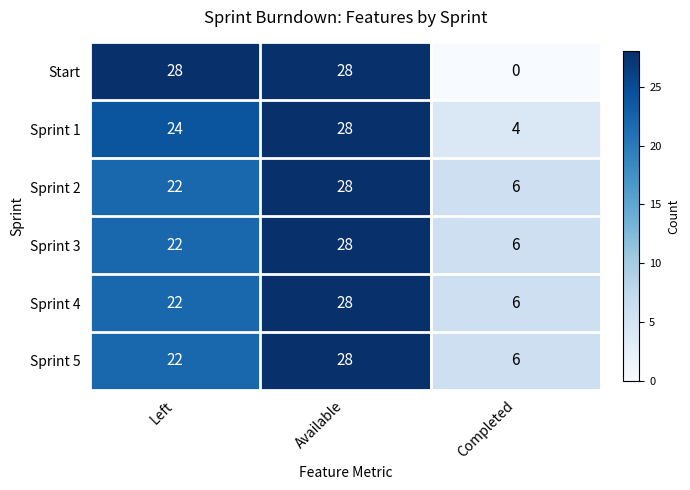

How many distinct data groups are displayed?

6